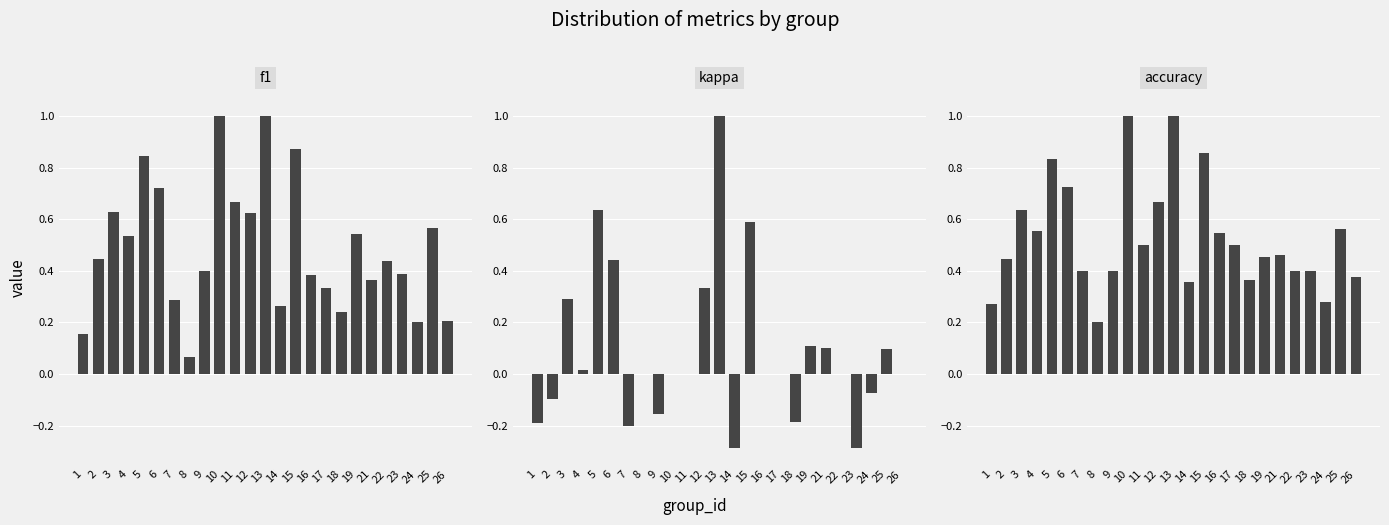

What is the sum of the accuracy values at 24 and 11?

0.8